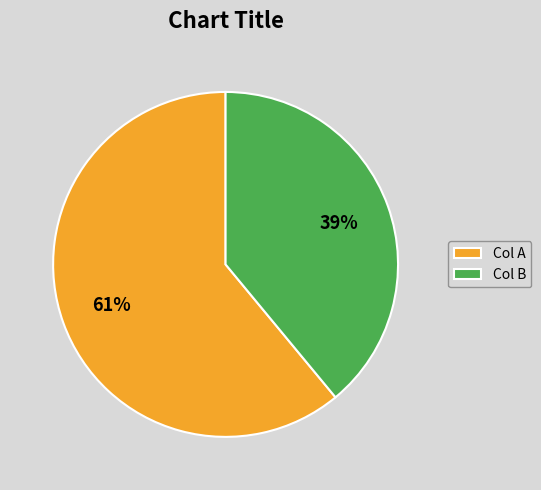

Which slice is the smallest?

Col B